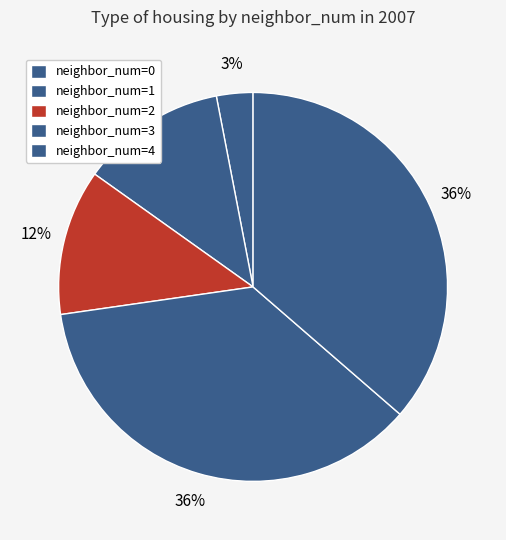

Is there any slice that represents more than half of the pie?

No